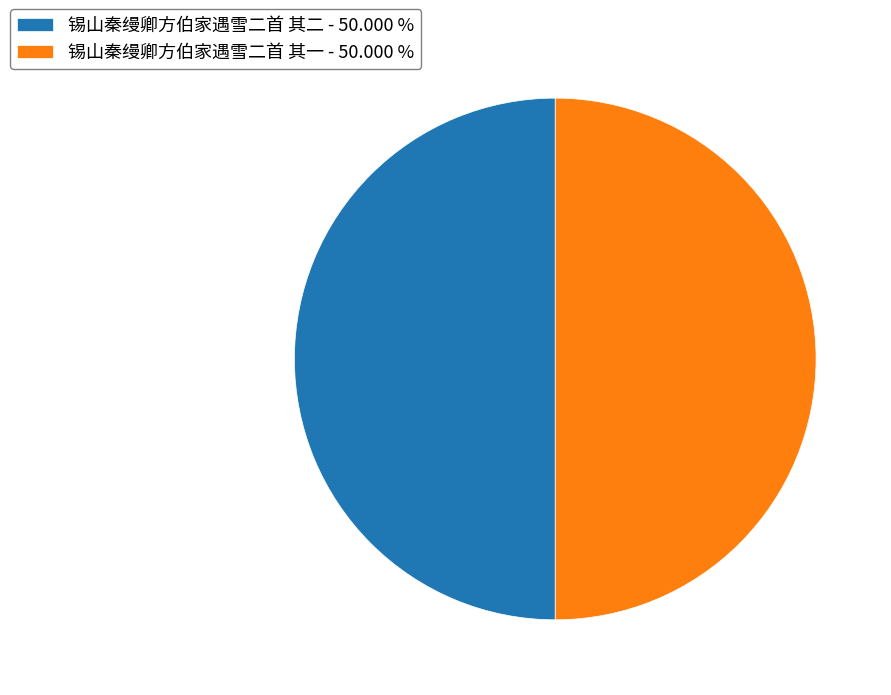

Do 锡山秦缦卿方伯家遇雪二首 其一 - 50.000 % and 锡山秦缦卿方伯家遇雪二首 其二 - 50.000 % together represent more than half of the pie?

Yes